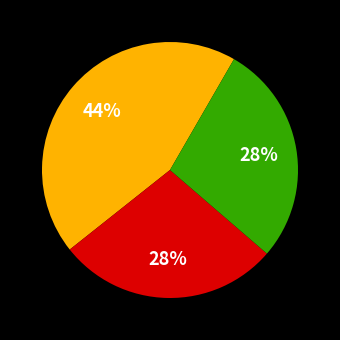

To the nearest percent, what is the average slice percentage?

33%